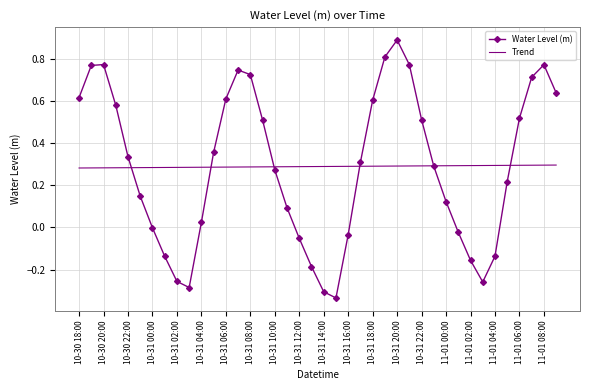

How many interior local valleys does the Water Level (m) series have?

3